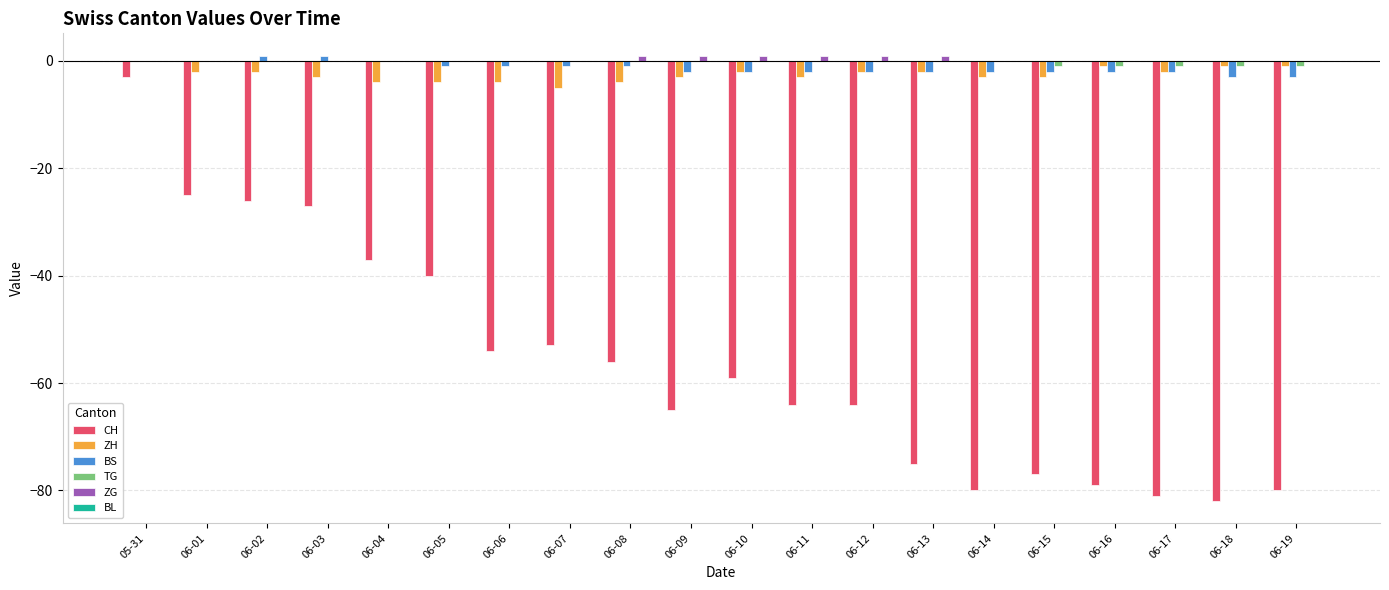

What is the difference between the ZH values at 06-03 and 06-13?

1